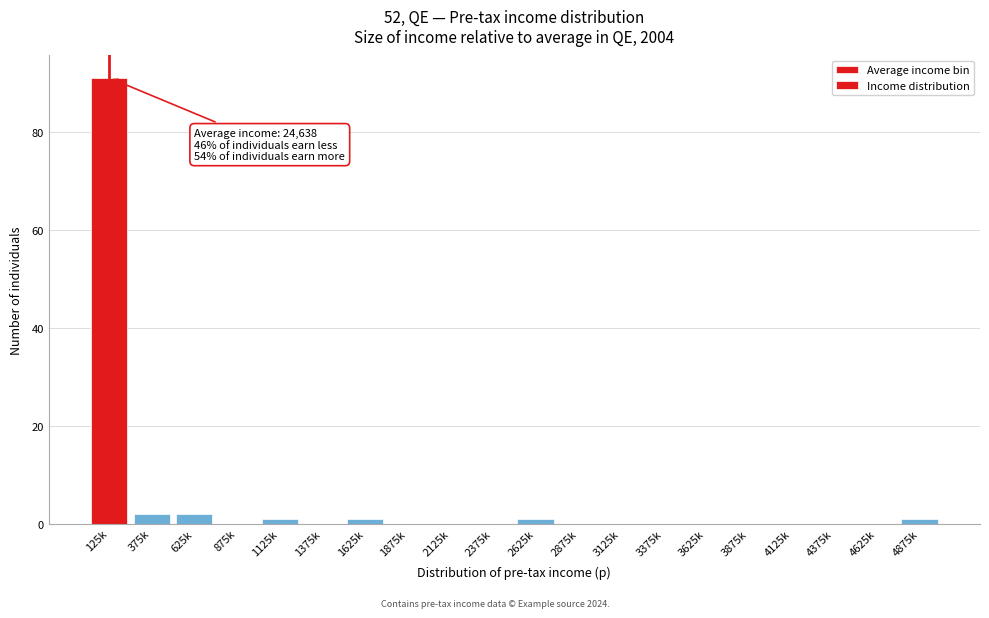

Reading left to right, what are all the values shown in this chart?

125k=91	375k=2	625k=2	875k=0	1125k=1	1375k=0	1625k=1	1875k=0	2125k=0	2375k=0	2625k=1	2875k=0	3125k=0	3375k=0	3625k=0	3875k=0	4125k=0	4375k=0	4625k=0	4875k=1